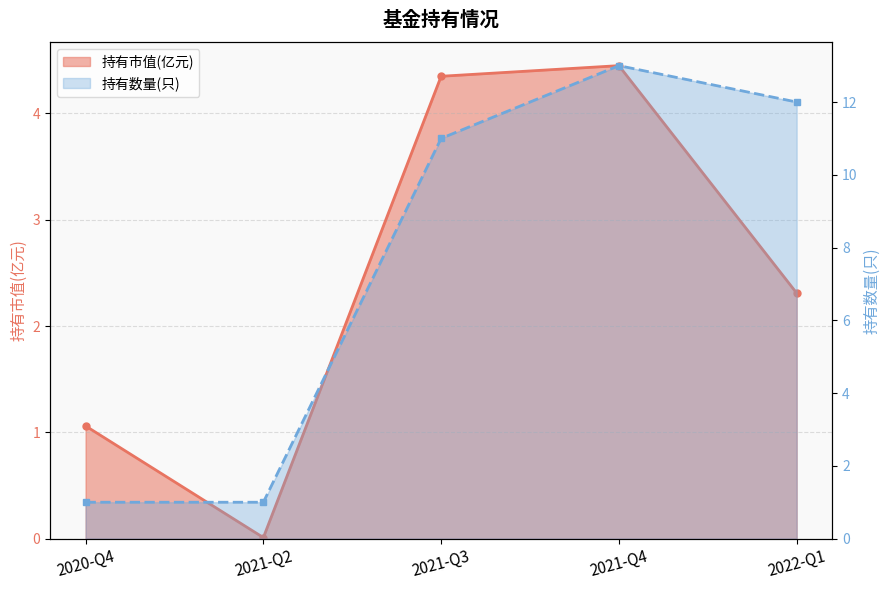

Which series has the largest total across all categories?

持有数量(只)